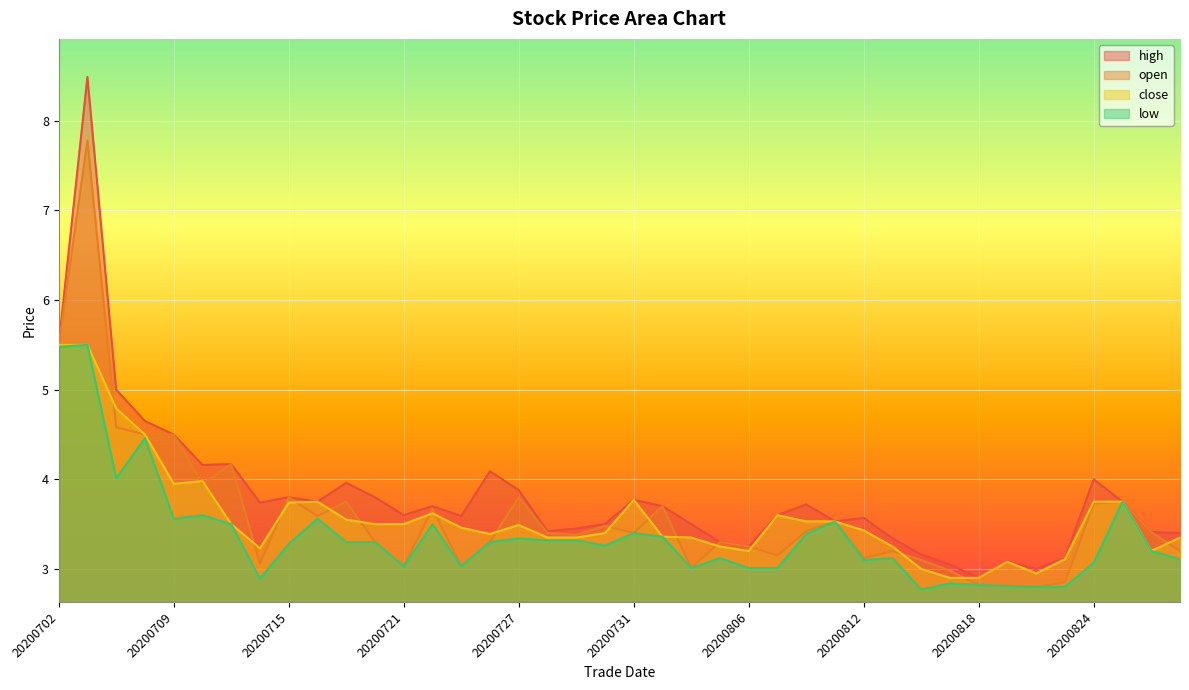

How many interior local valleys does the low series have?

9